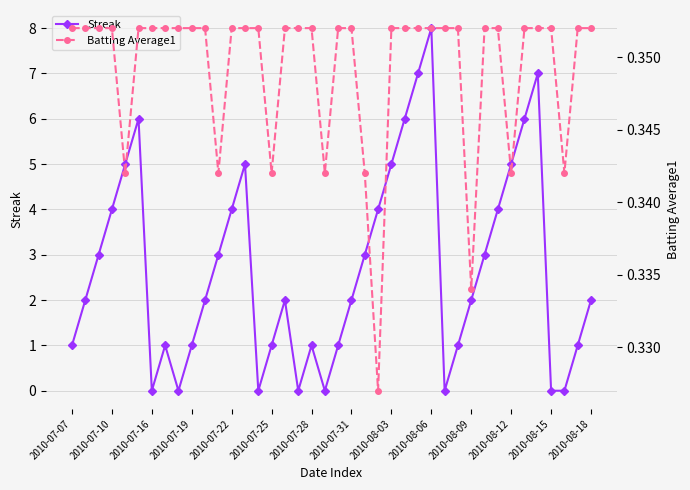

Count the number of data series in this chart.

2